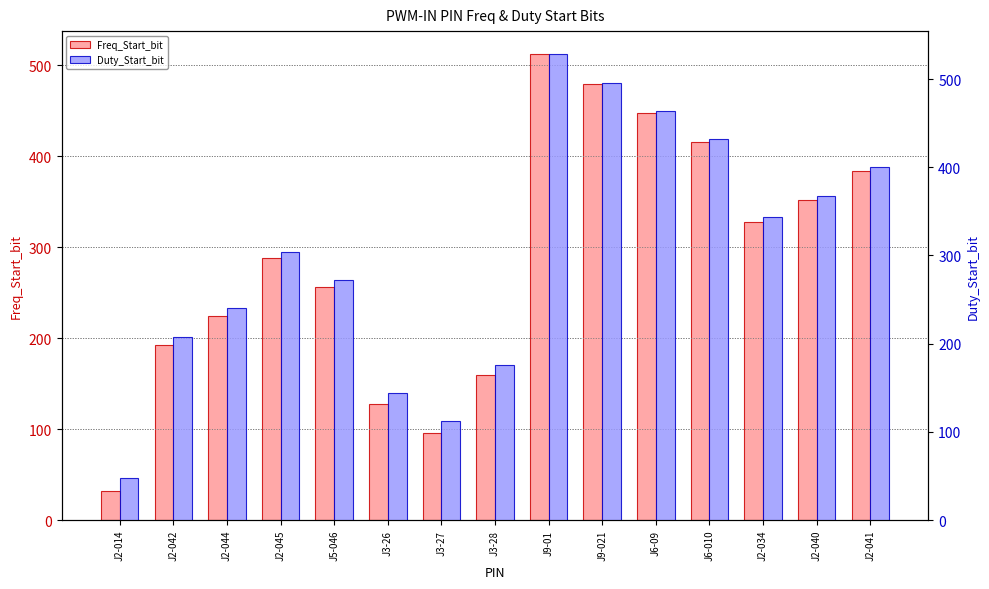

What is the label of the 15th bar from the right?

J2-014